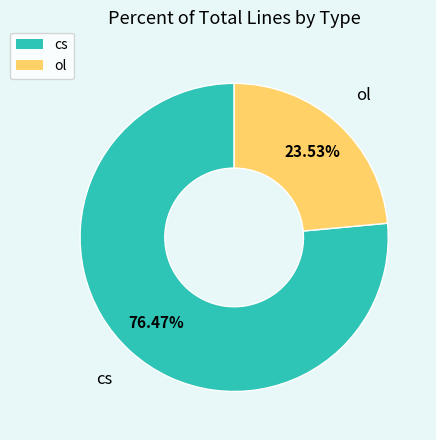

Rank the categories by value from highest to lowest.

cs, ol